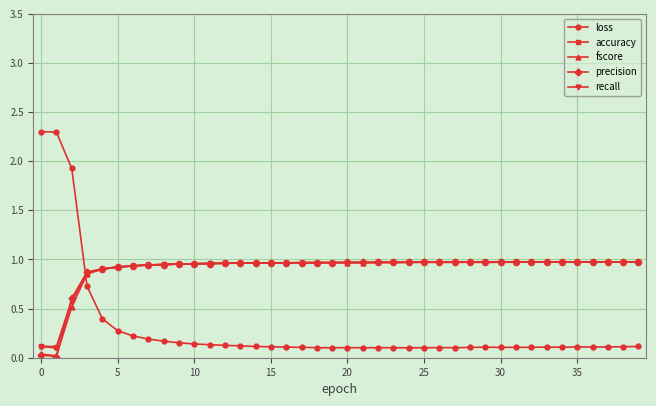

How many intersections are there between loss and fscore?

1